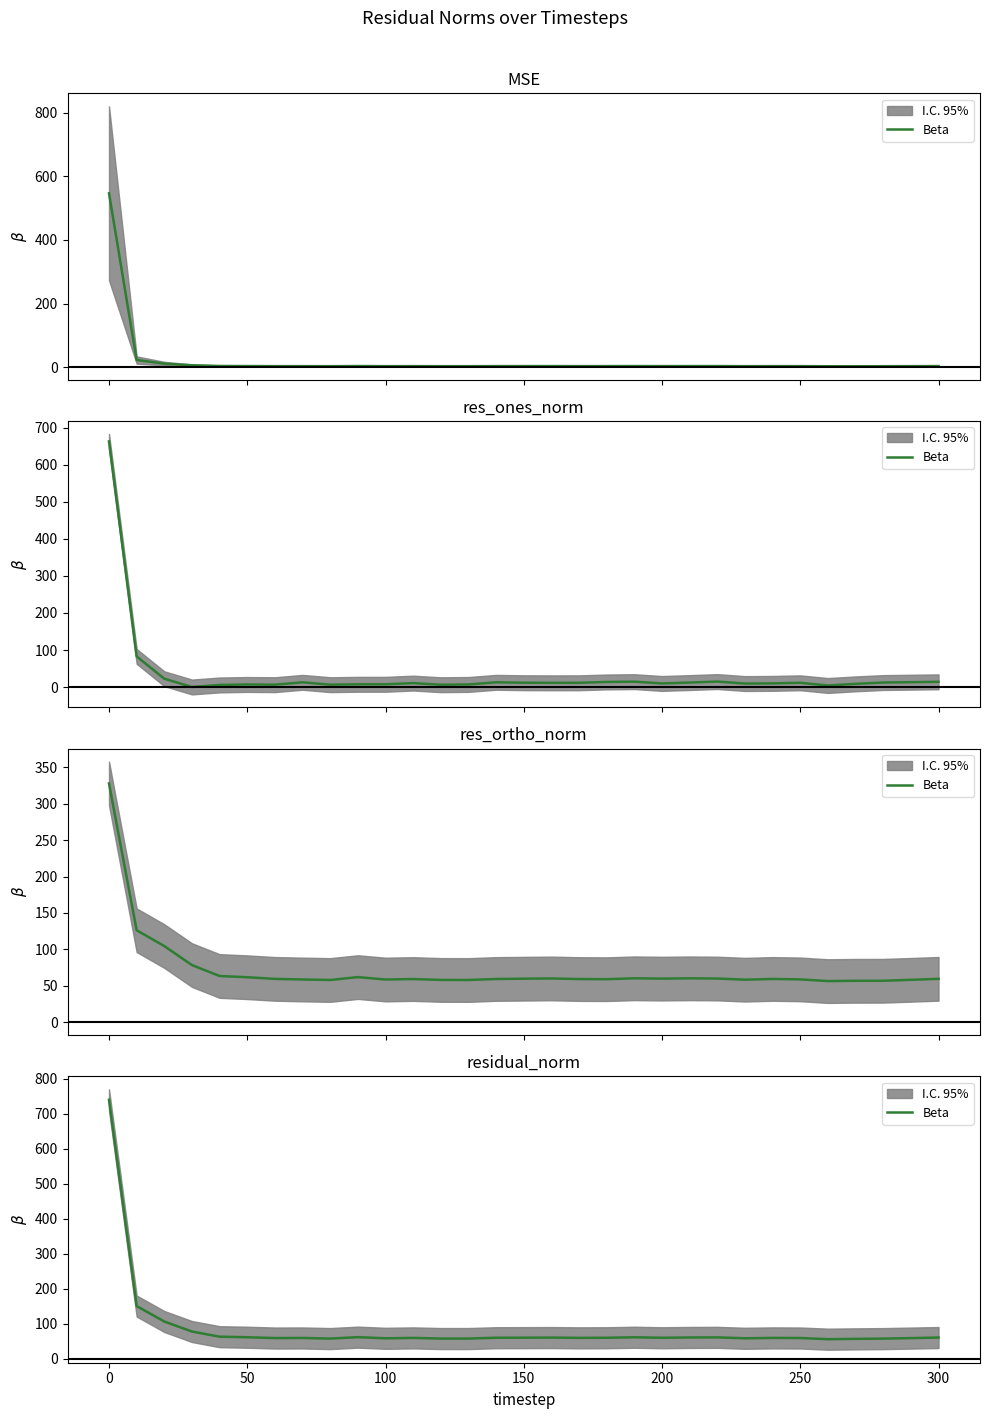

The chart shows a value of 119.5 at 100. True or false?

False